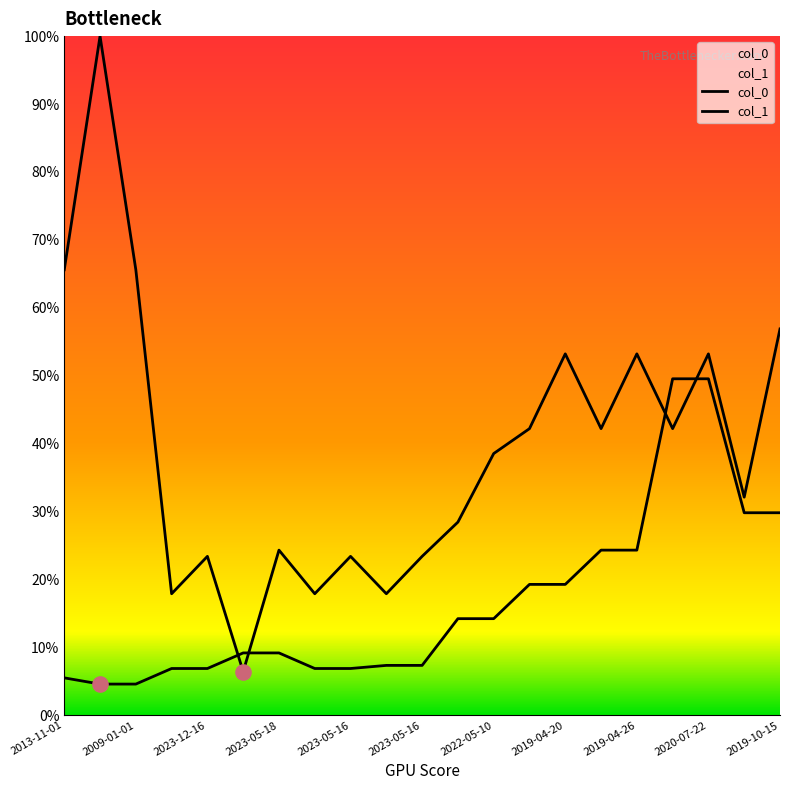

Is the value of col_1 at 2020-07-22 greater than the value of col_0 at 2013-11-01?

No